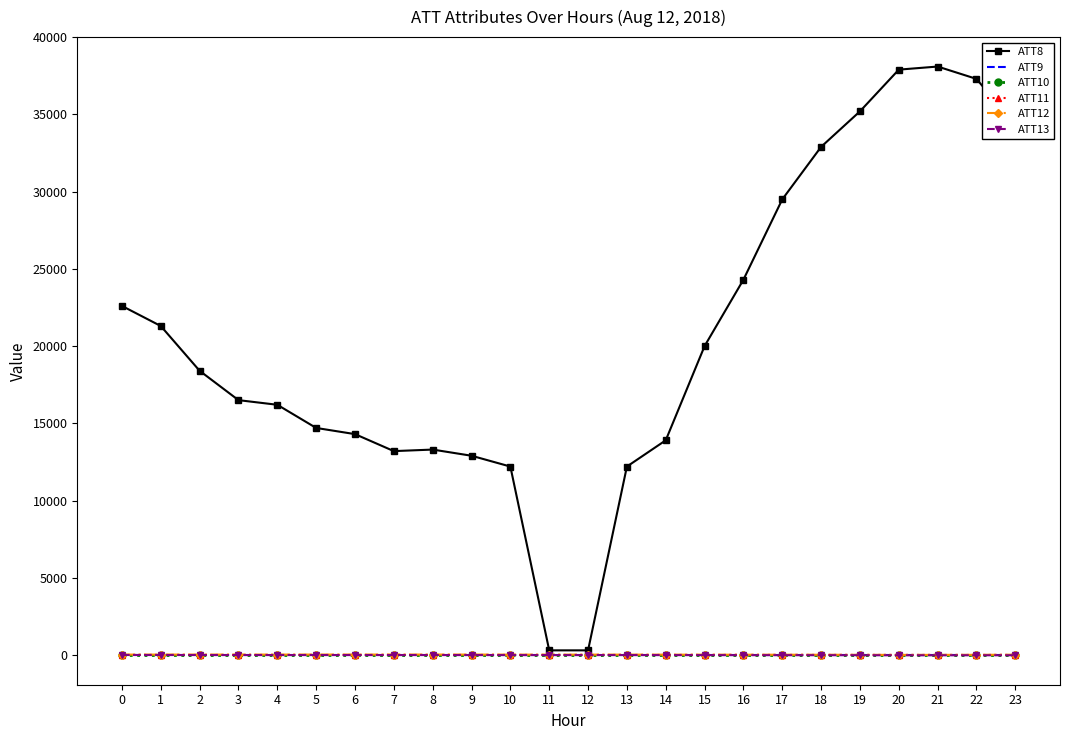

What is the difference between the ATT13 values at 20 and 17?

7.1